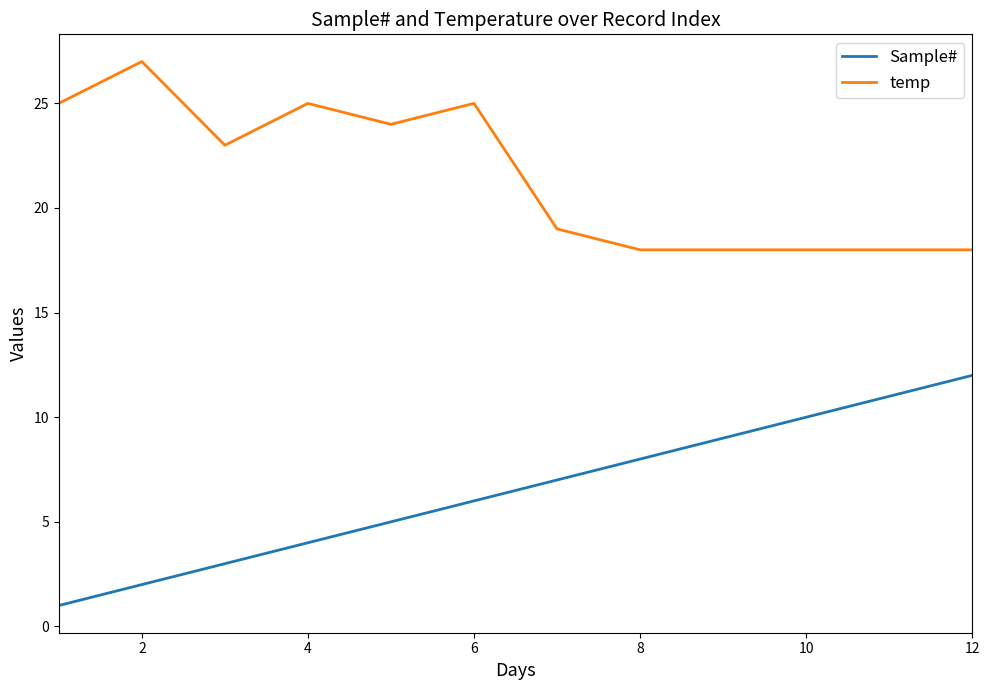

What is the difference between the maximum and minimum values in the Sample# series?

11